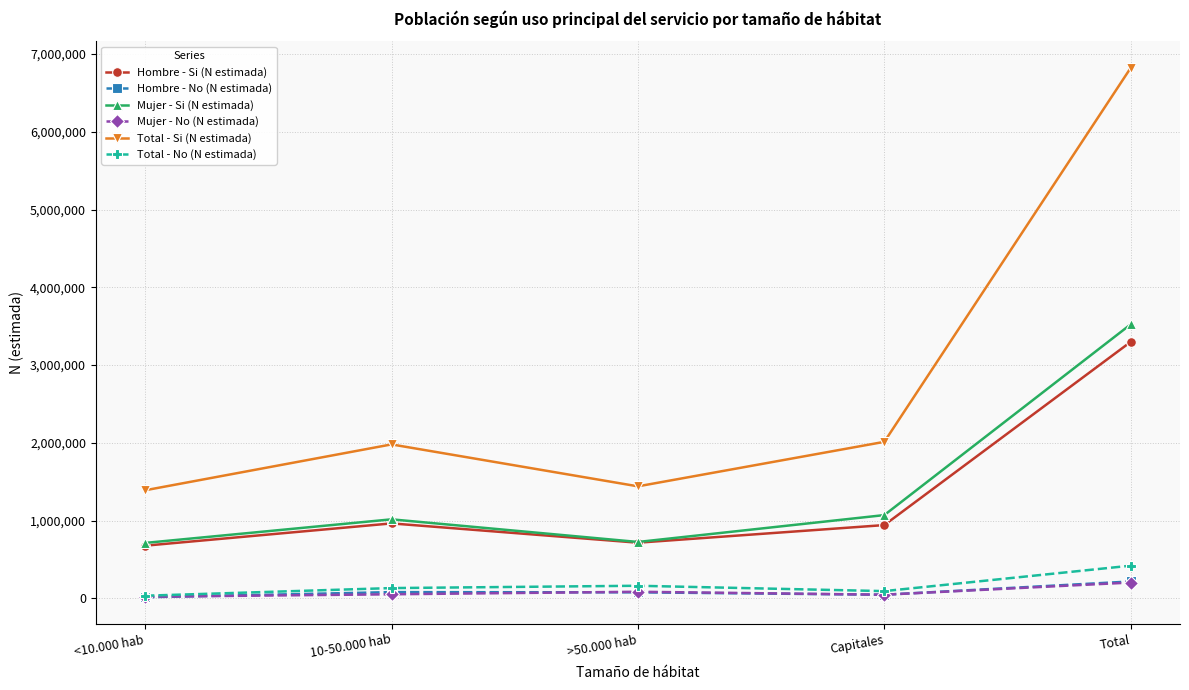

What is the average value of the Hombre - Si (N estimada) series?

1319446